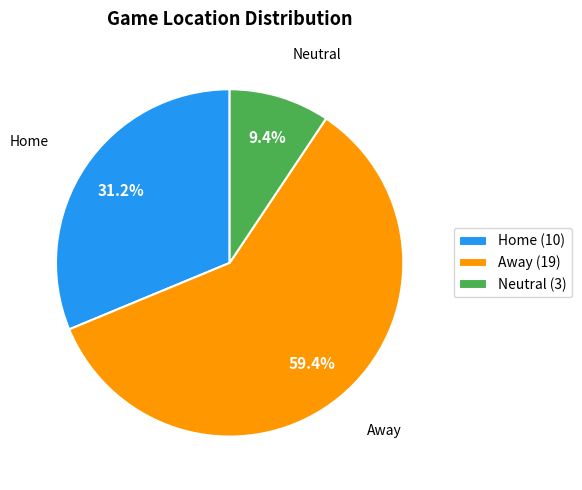

How many segments does this pie chart have?

3